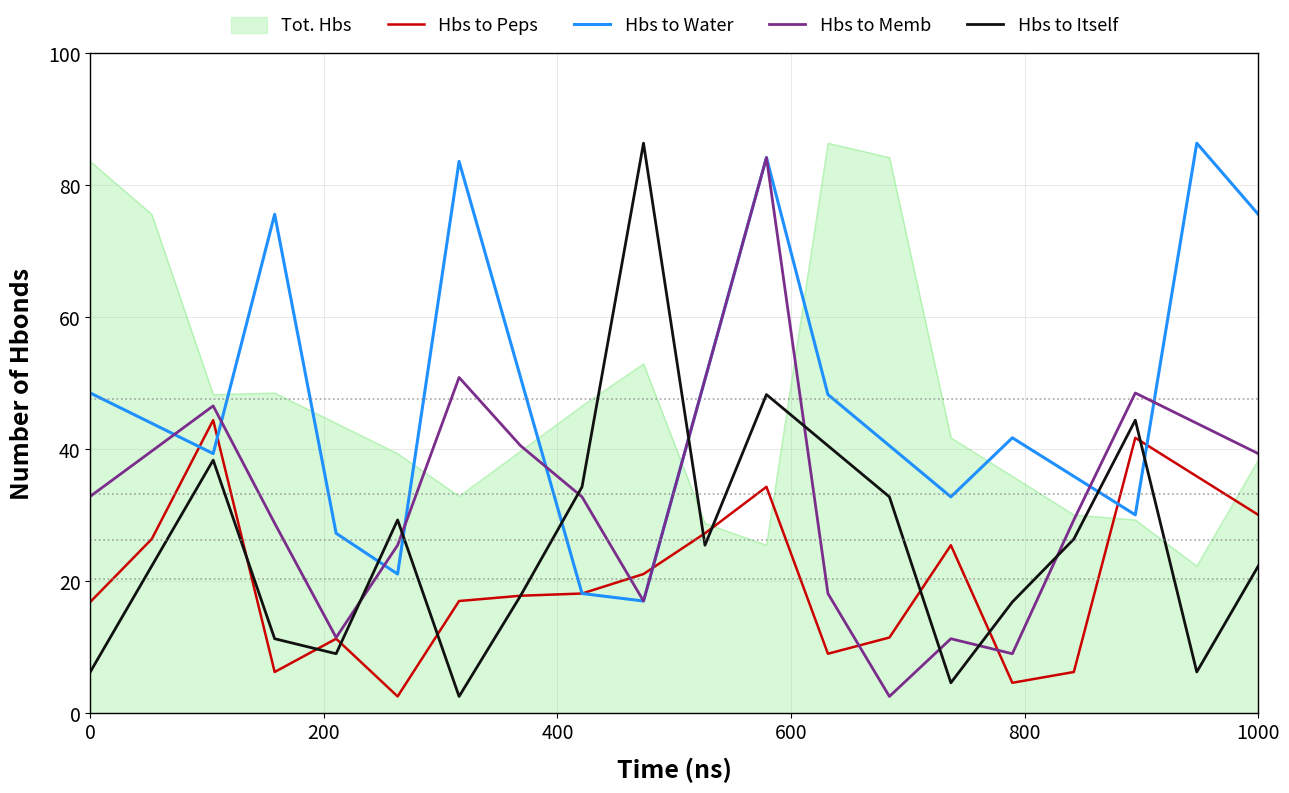

After their last crossing, which series has the higher values: Hbs to Itself or Hbs to Memb?

Hbs to Memb